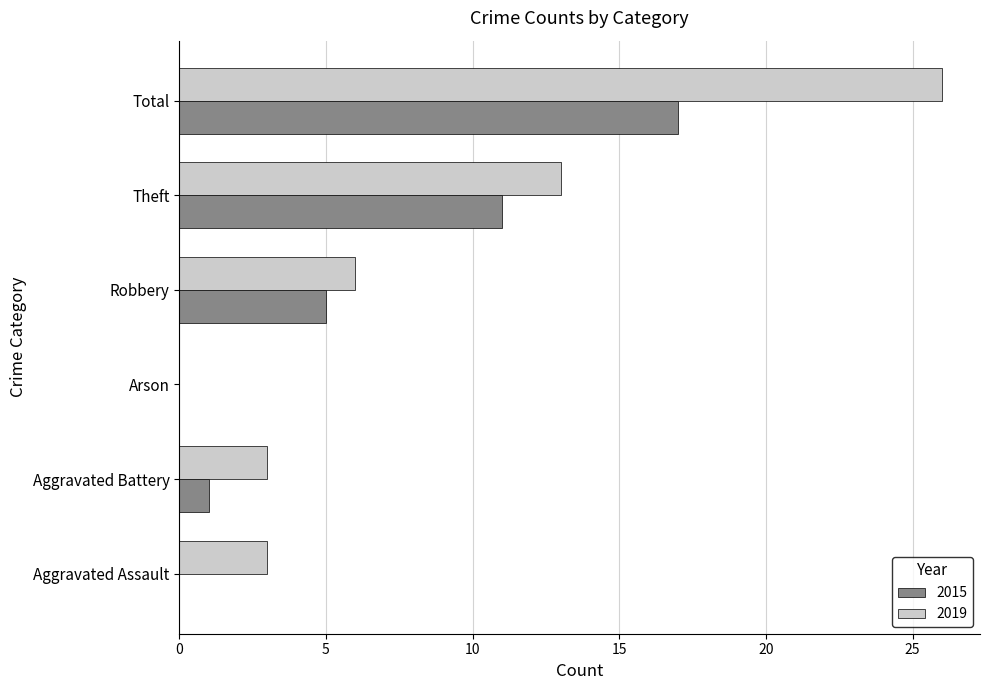

What is the total value across all series at Aggravated Assault?

3